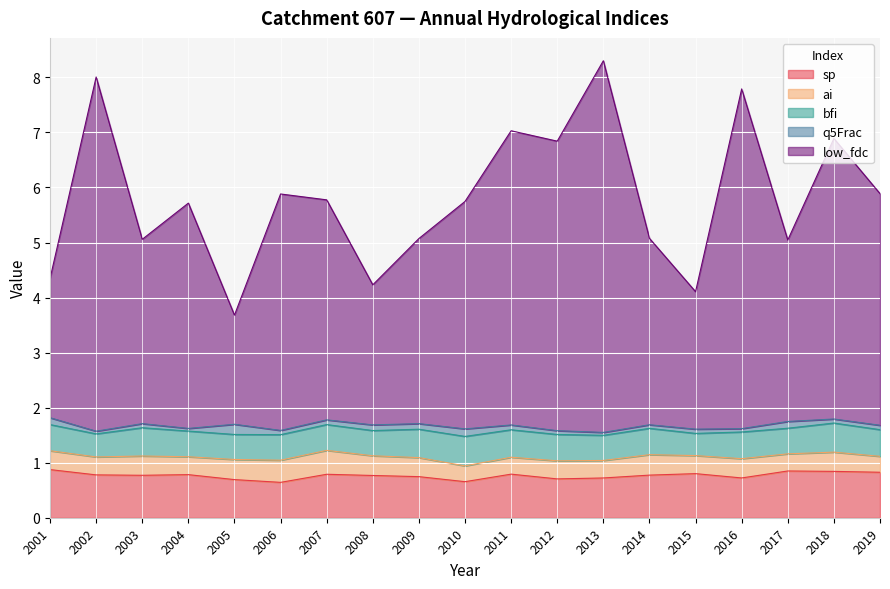

Reading right to left, extract all data points from this chart.

sp: 2019=0.8	2018=0.8	2017=0.8	2016=0.7	2015=0.8	2014=0.8	2013=0.7	2012=0.7	2011=0.8	2010=0.7	2009=0.7	2008=0.8	2007=0.8	2006=0.6	2005=0.7	2004=0.8	2003=0.8	2002=0.8	2001=0.9
ai: 2019=0.3	2018=0.3	2017=0.3	2016=0.4	2015=0.3	2014=0.4	2013=0.3	2012=0.3	2011=0.3	2010=0.3	2009=0.3	2008=0.4	2007=0.4	2006=0.4	2005=0.4	2004=0.3	2003=0.4	2002=0.3	2001=0.3
bfi: 2019=0.5	2018=0.5	2017=0.5	2016=0.5	2015=0.4	2014=0.5	2013=0.5	2012=0.5	2011=0.5	2010=0.5	2009=0.5	2008=0.5	2007=0.5	2006=0.5	2005=0.5	2004=0.5	2003=0.5	2002=0.4	2001=0.5
q5Frac: 2019=0.1	2018=0.1	2017=0.1	2016=0.1	2015=0.1	2014=0.1	2013=0.1	2012=0.1	2011=0.1	2010=0.1	2009=0.1	2008=0.1	2007=0.1	2006=0.1	2005=0.2	2004=0.0	2003=0.1	2002=0.0	2001=0.1
low_fdc: 2019=4.2	2018=5.1	2017=3.3	2016=6.2	2015=2.5	2014=3.4	2013=6.8	2012=5.3	2011=5.3	2010=4.1	2009=3.4	2008=2.5	2007=4.0	2006=4.3	2005=2.0	2004=4.1	2003=3.3	2002=6.4	2001=2.5